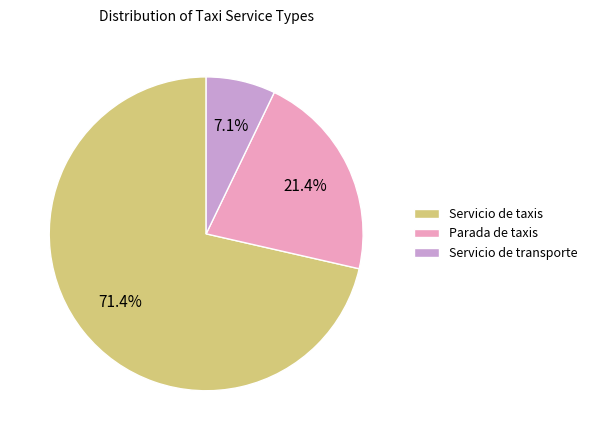

How much of the chart is everything except Servicio de transporte?

92.9%